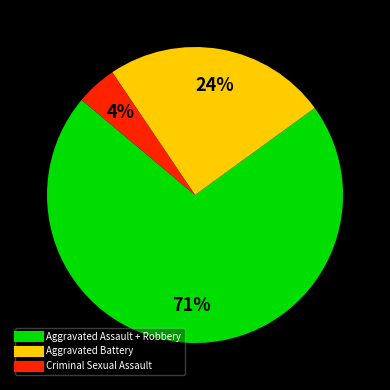

How many slices are in this pie chart?

3